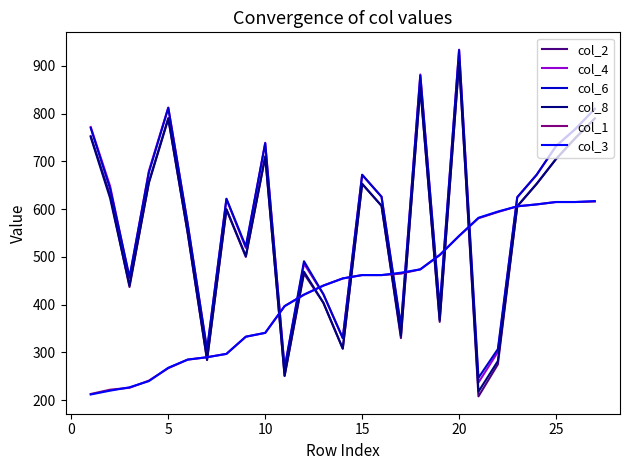

Which series has the largest range (max minus min)?

col_2